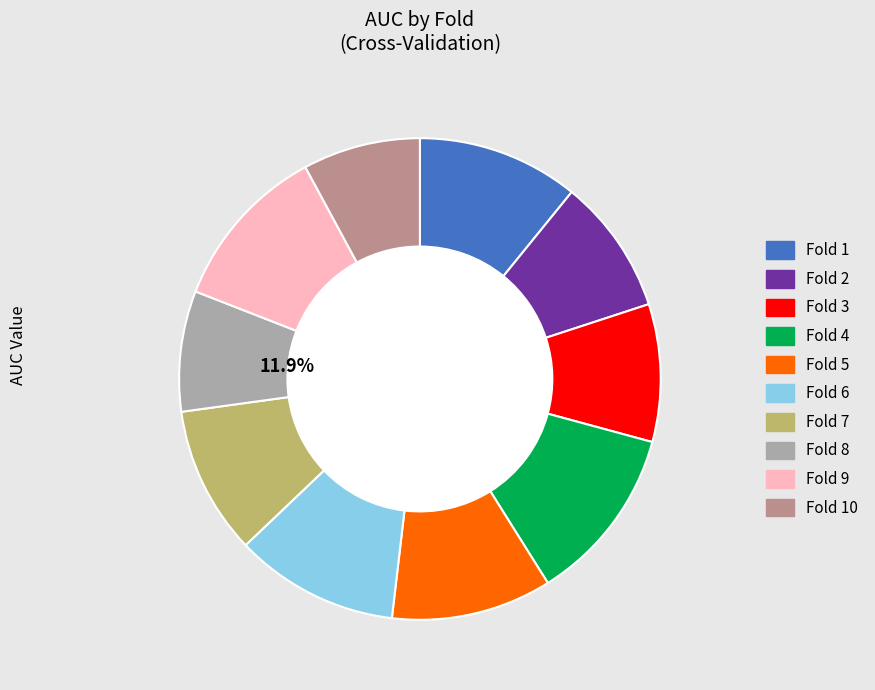

Does any single category account for the majority?

No